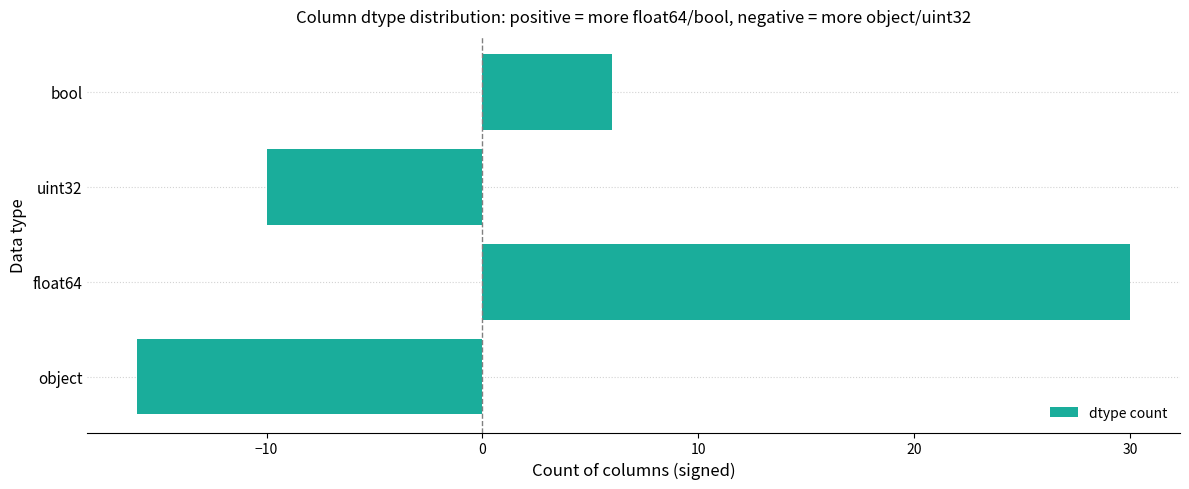

Reading bottom to top, extract all data points from this chart.

-16	30	-10	6